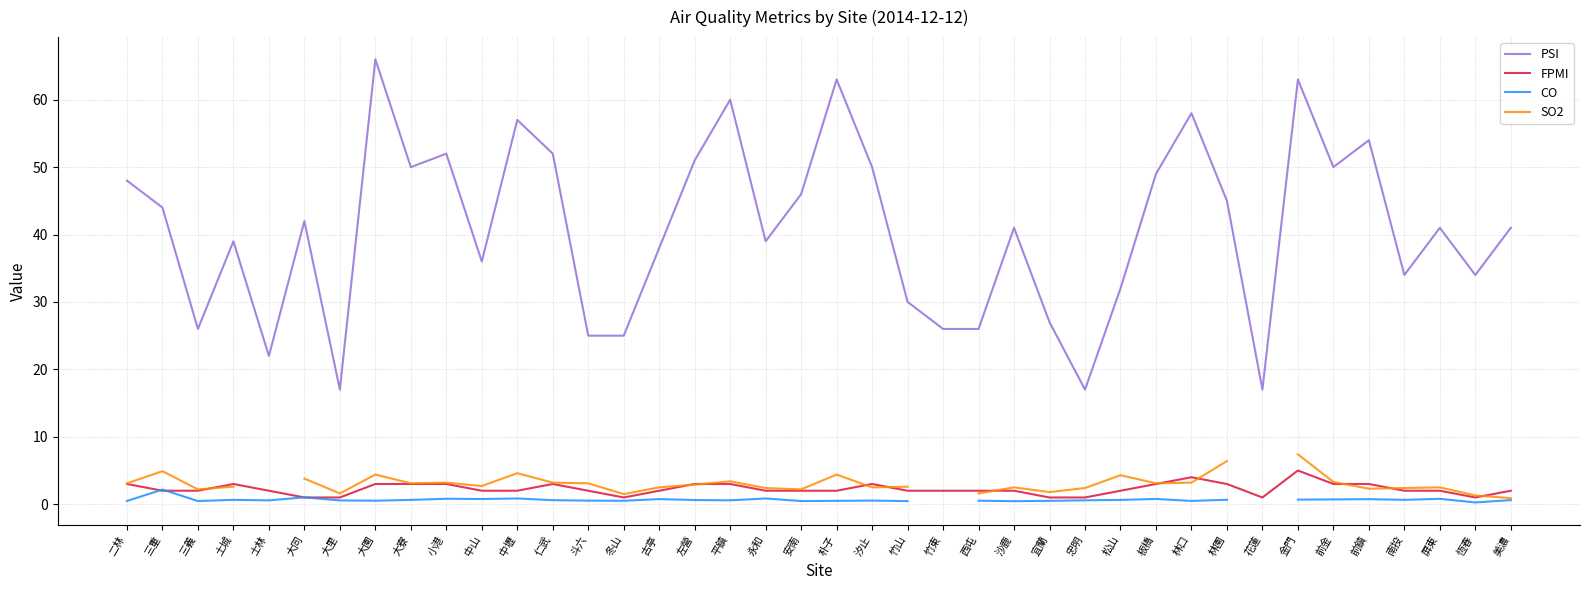

True or false: PSI has a value of 52.0 at 小港.

True